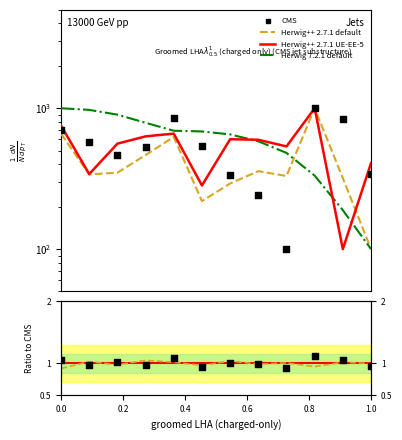

At how many categories does at least one series exceed 582?

10